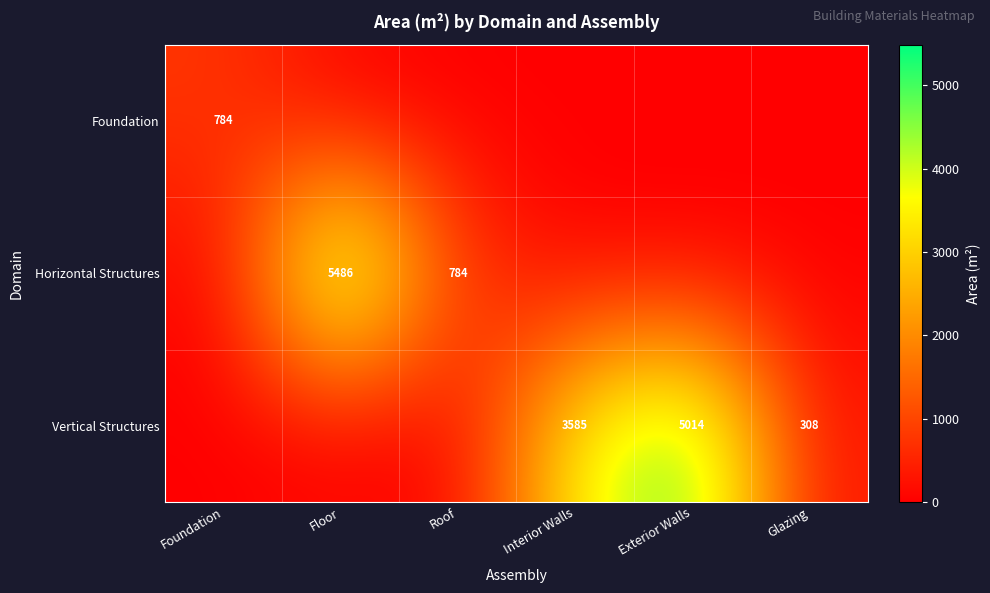

What is the maximum value shown in the chart?

5485.7